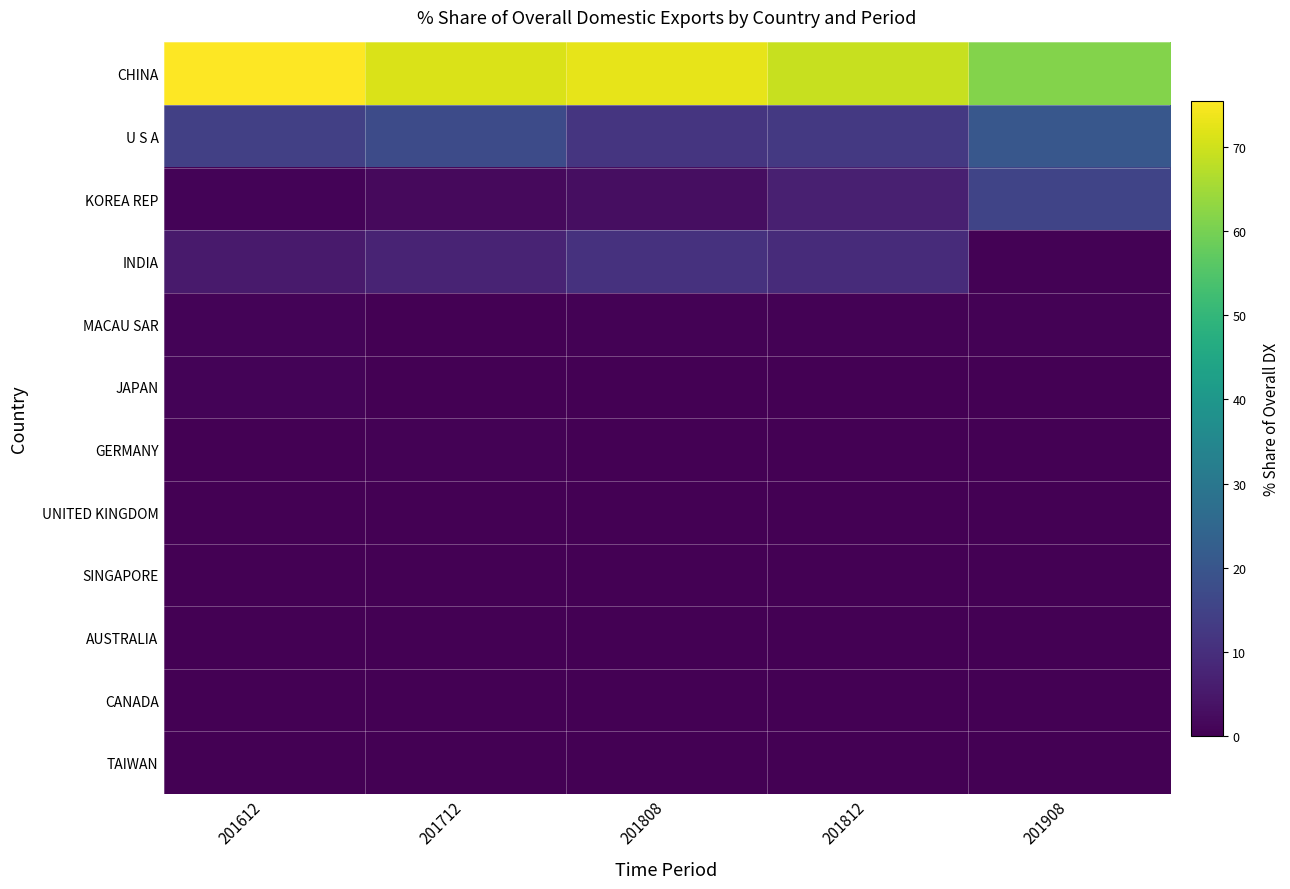

What is the total value across all series at 201712?

99.3